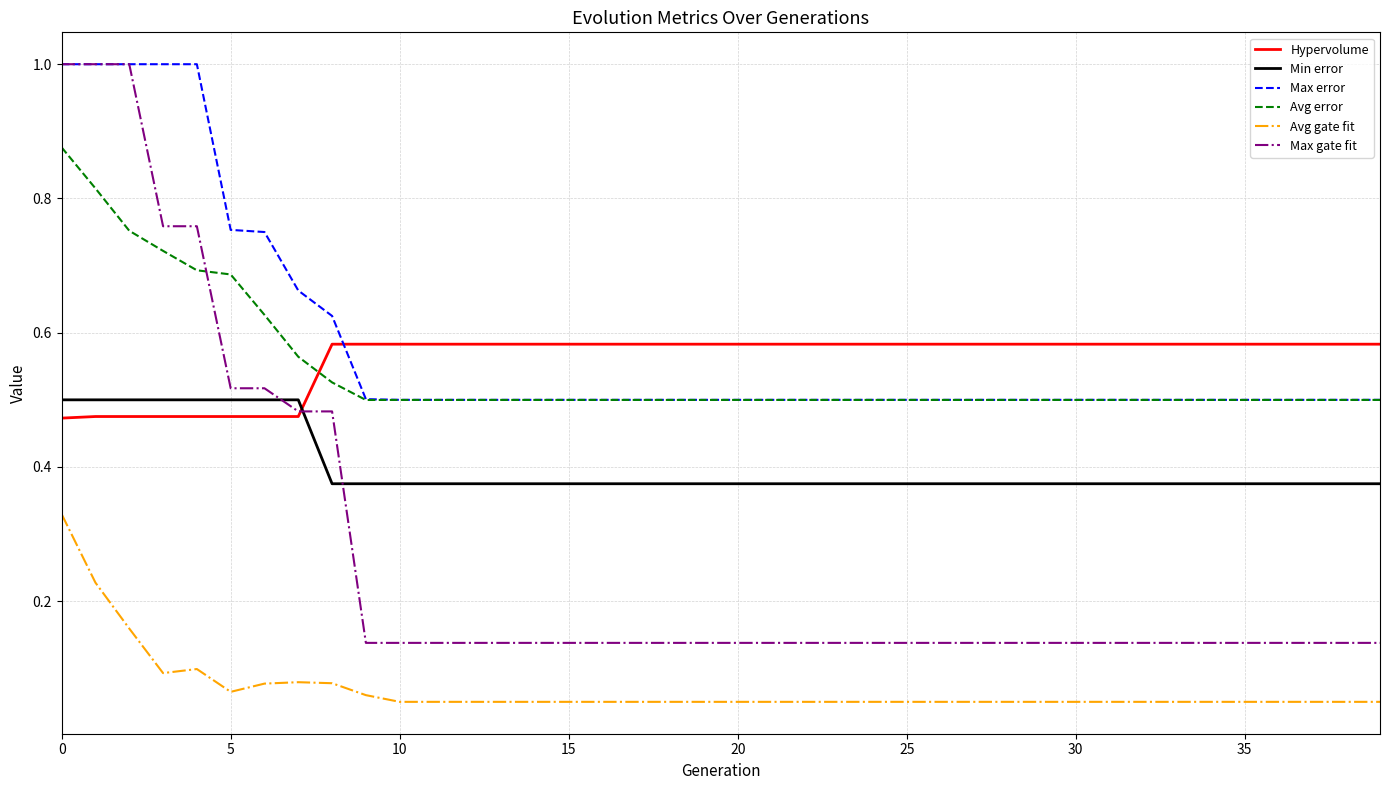

What are all the series names shown in the legend?

Hypervolume, Min error, Max error, Avg error, Avg gate fit, Max gate fit